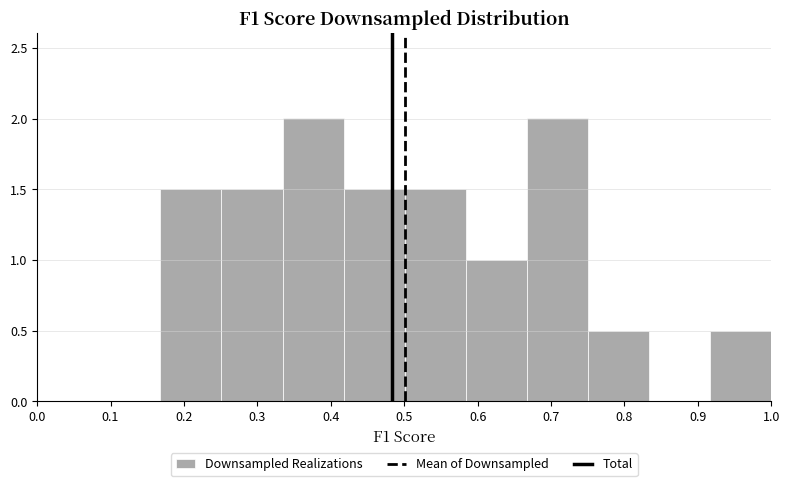

Reading left to right, list every bar in this chart as the range it spans on the x-axis followed by its height. Neither the bar edges nor the heights are printed on the chart, so give them approximately, as read against the axes.

0.17 to 0.25: 1.5
0.25 to 0.33: 1.5
0.33 to 0.42: 2.0
0.42 to 0.50: 1.5
0.50 to 0.58: 1.5
0.58 to 0.67: 1.0
0.67 to 0.75: 2.0
0.75 to 0.83: 0.5
0.83 to 0.92: 0
0.92 to 1.00: 0.5